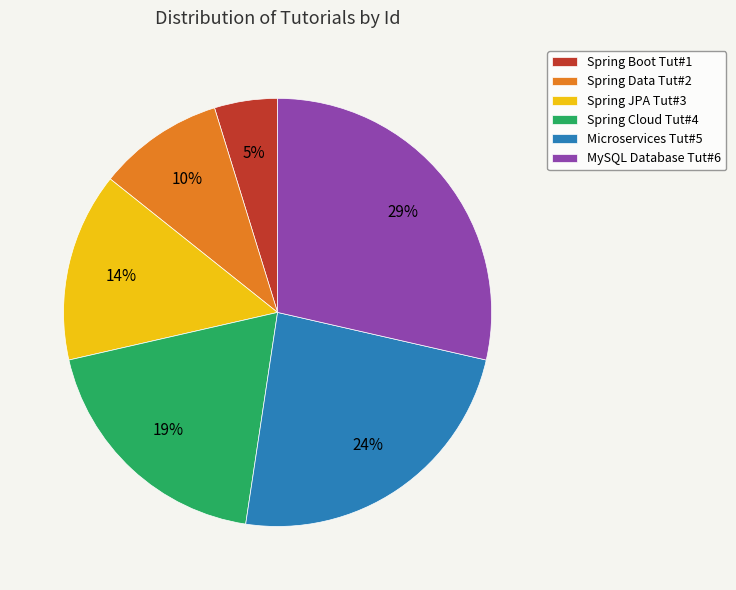

Do Spring Data Tut#2 and MySQL Database Tut#6 together represent more than half of the pie?

No